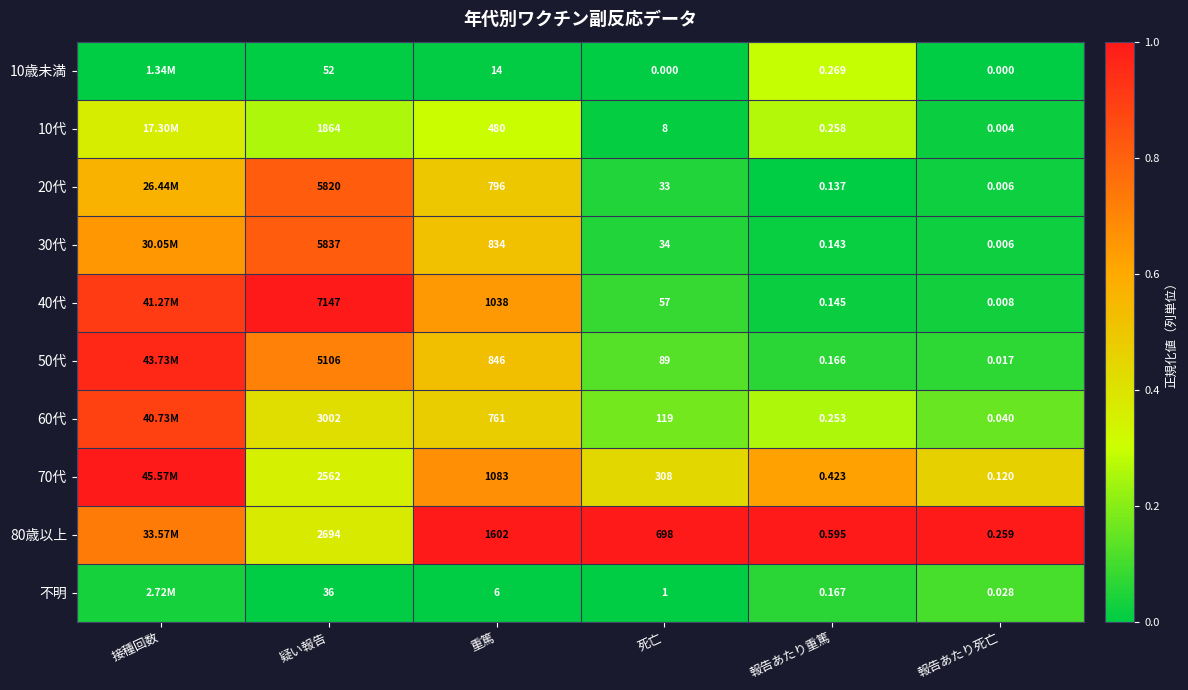

Is the value of 40代 at 報告あたり重篤 greater than the value of 30代 at 報告あたり重篤?

Yes